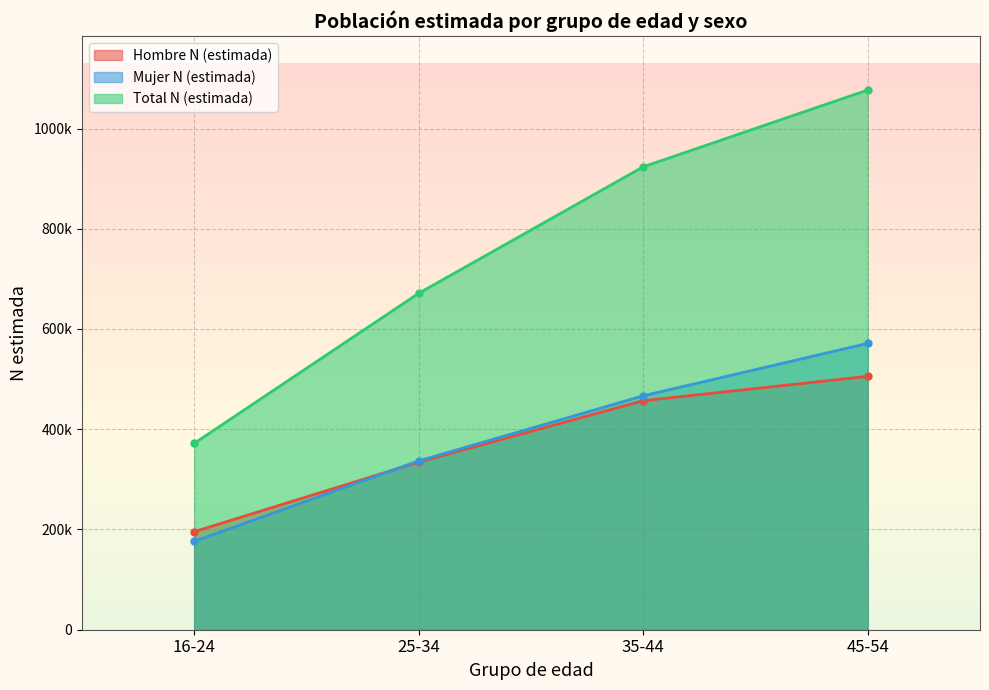

What is the label of the 4th point from the right?

16-24